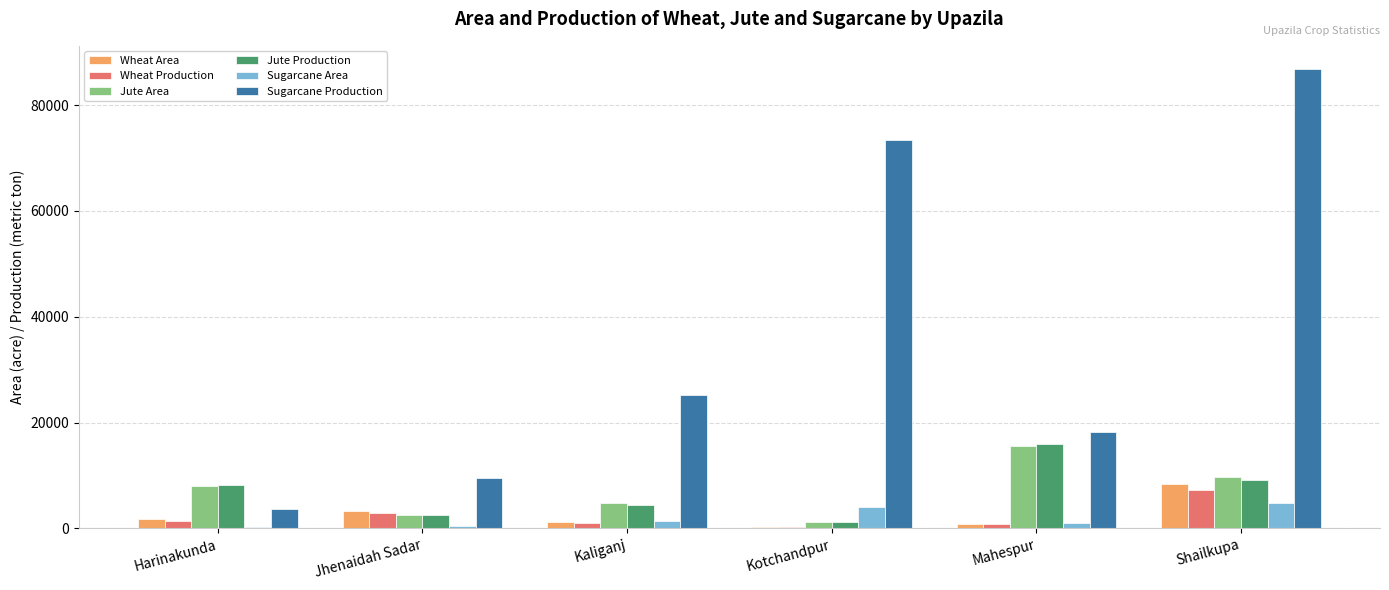

Does the chart contain stacked bars?

No